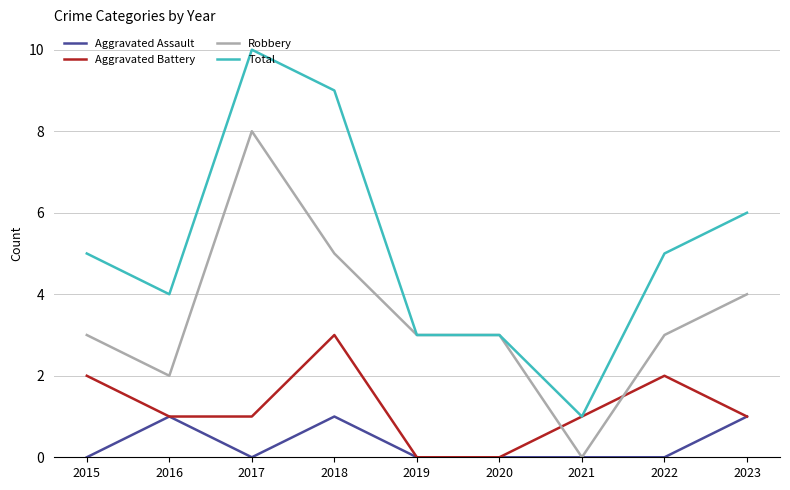

Which series has the largest total across all categories?

Total